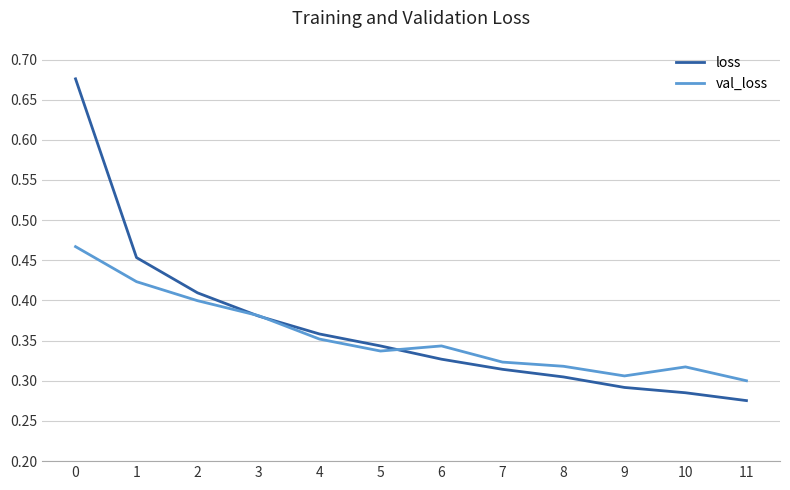

True or false: loss has a value of 0.3 at 6.

True